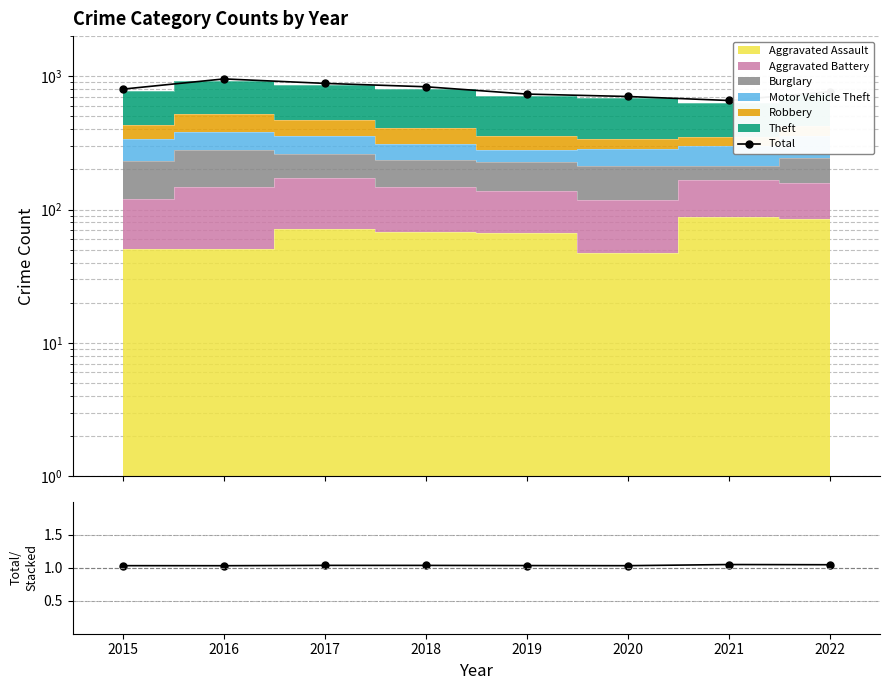

True or false: Total has more than 1 points higher than both neighbors.

False